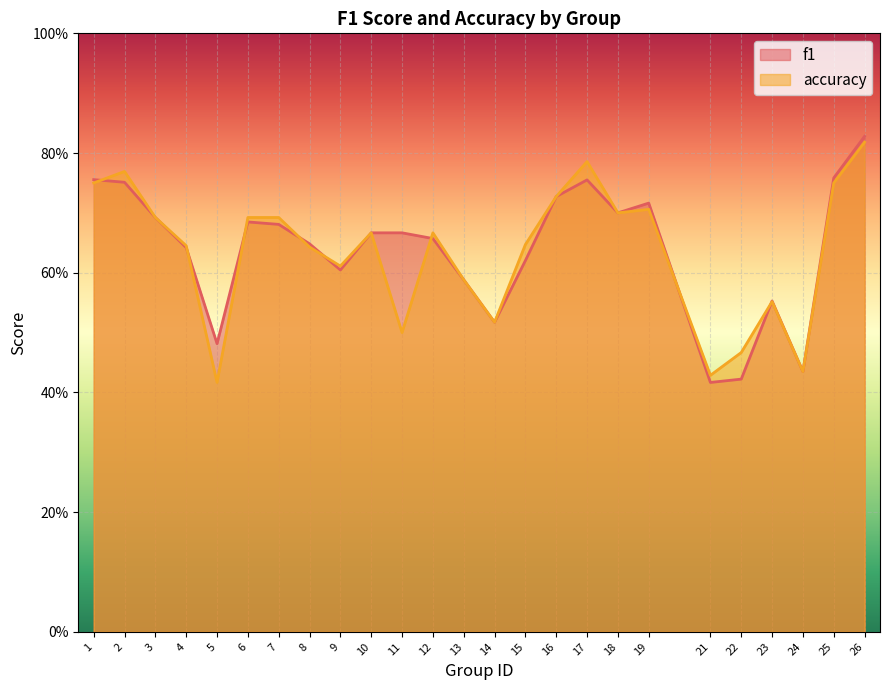

True or false: accuracy and f1 intersect in this chart.

True